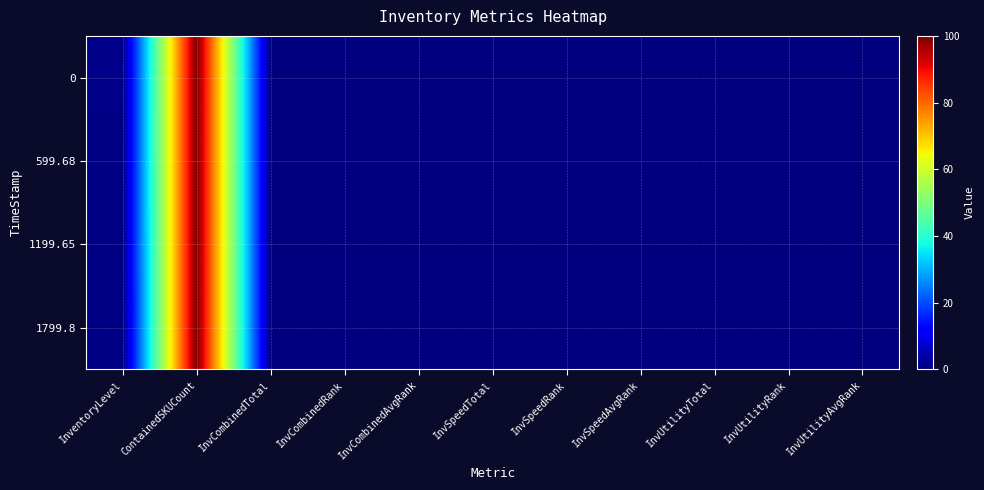

Which label corresponds to the largest value in the chart?

ContainedSKUCount